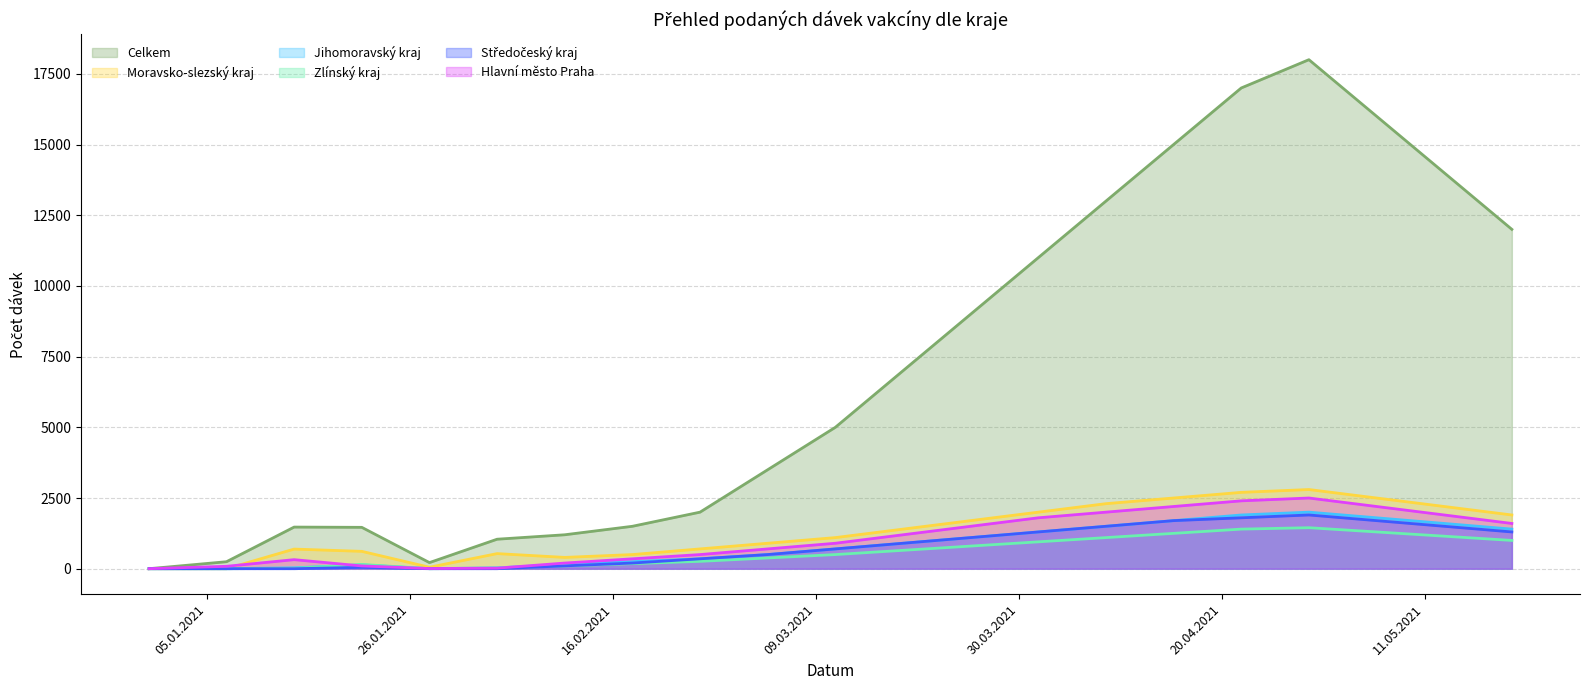

How many lines are shown in the chart?

6